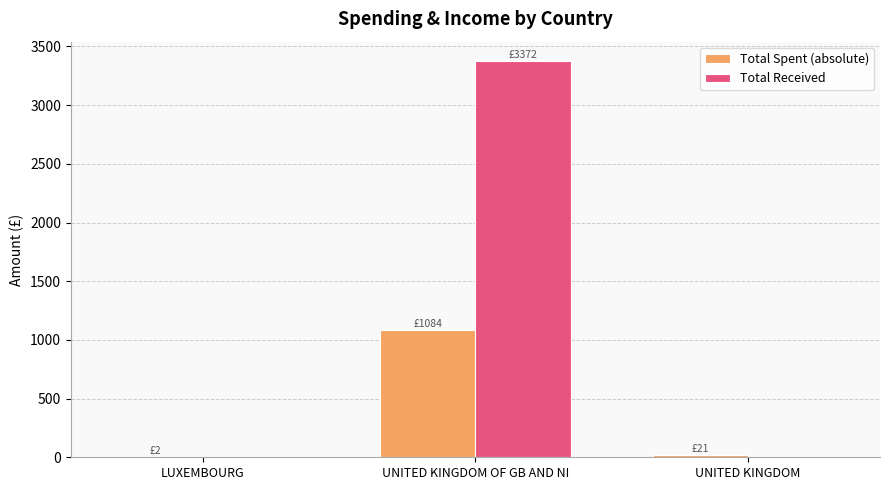

True or false: Total Received has a value of 0.0 at LUXEMBOURG.

True